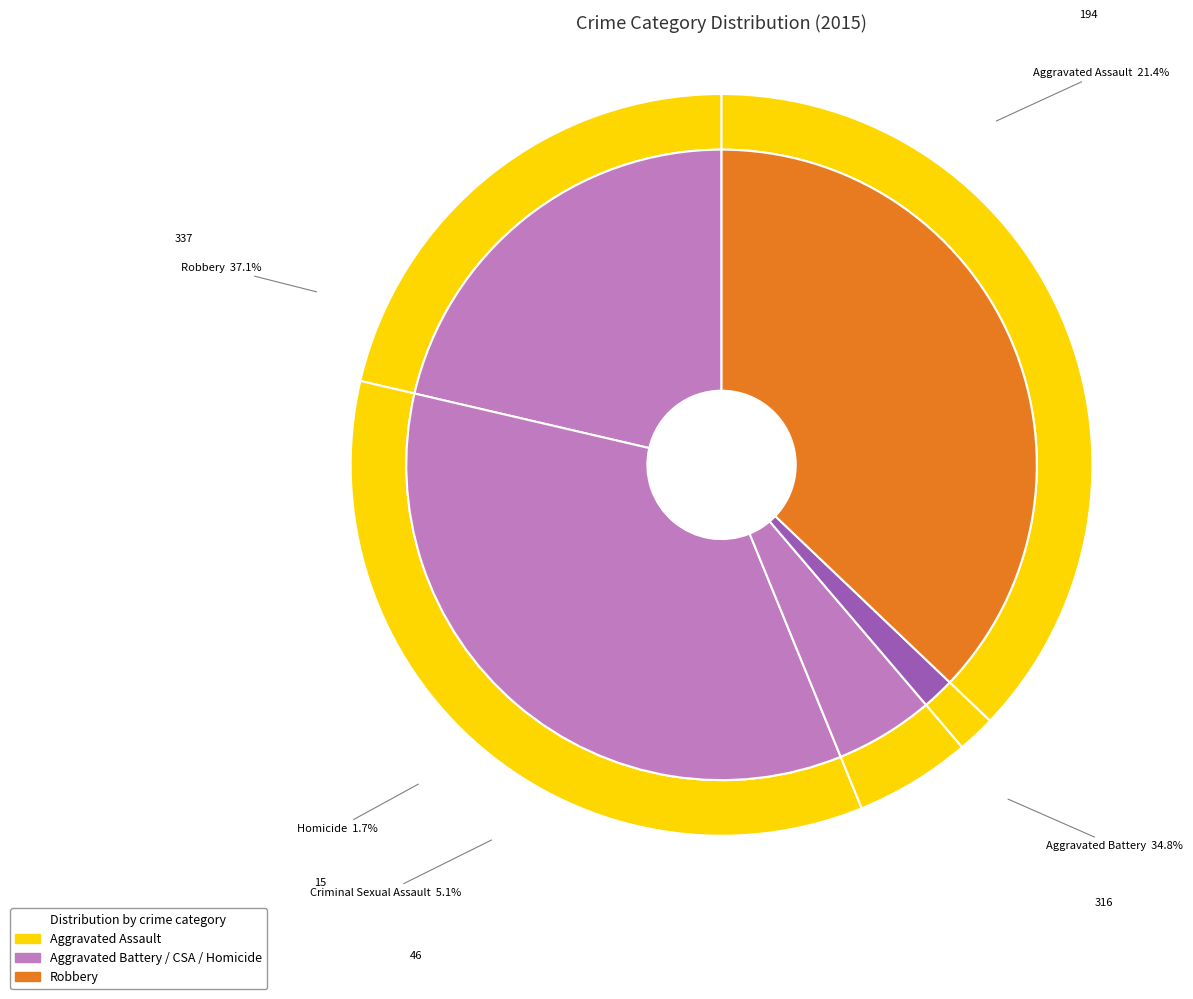

To the nearest percent, what is the difference between the largest and smallest slice percentages?

35%